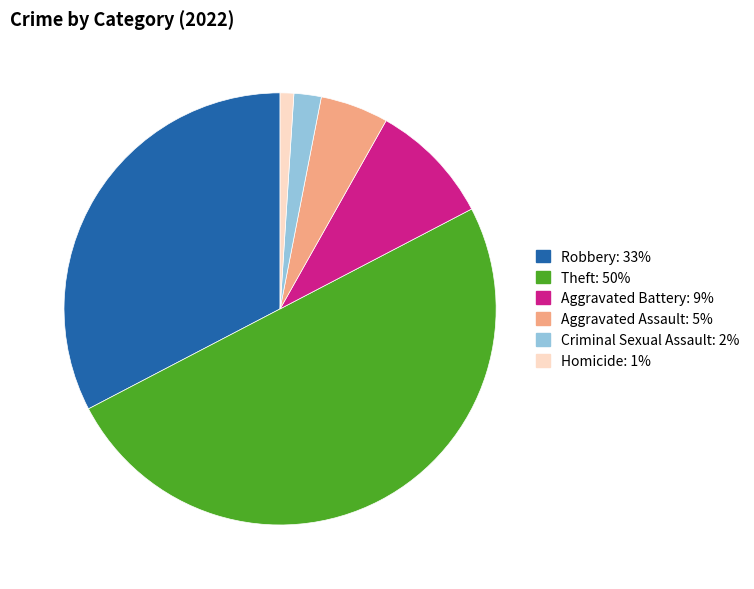

Approximately how many times larger is the value at Theft compared to Aggravated Battery?

5.4